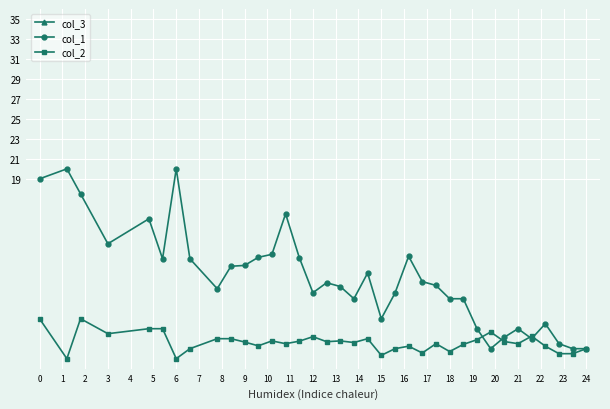

What is the lowest value of the col_1 series?

2.0